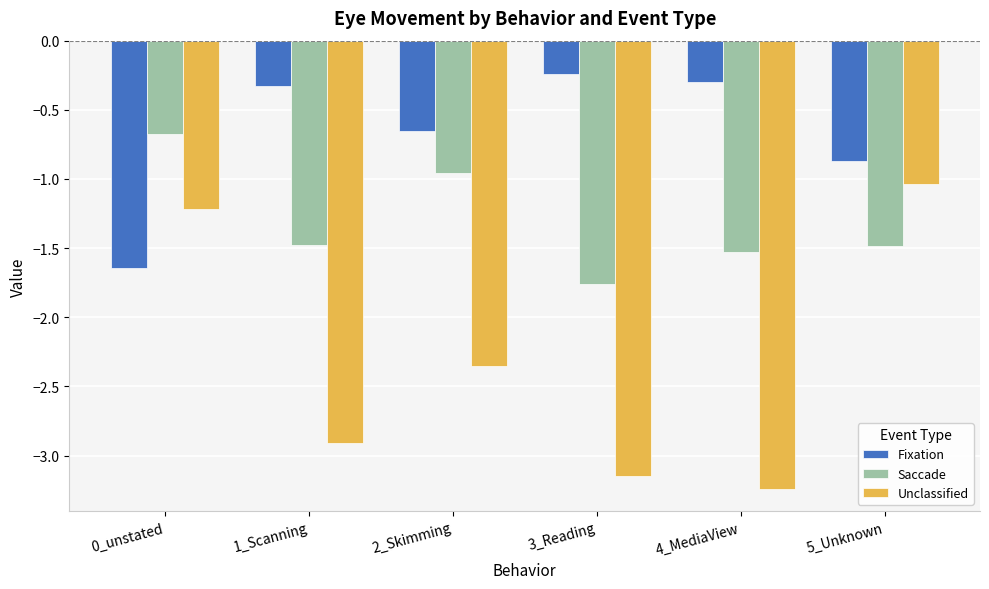

What is the label of the 6th bar from the left?

5_Unknown